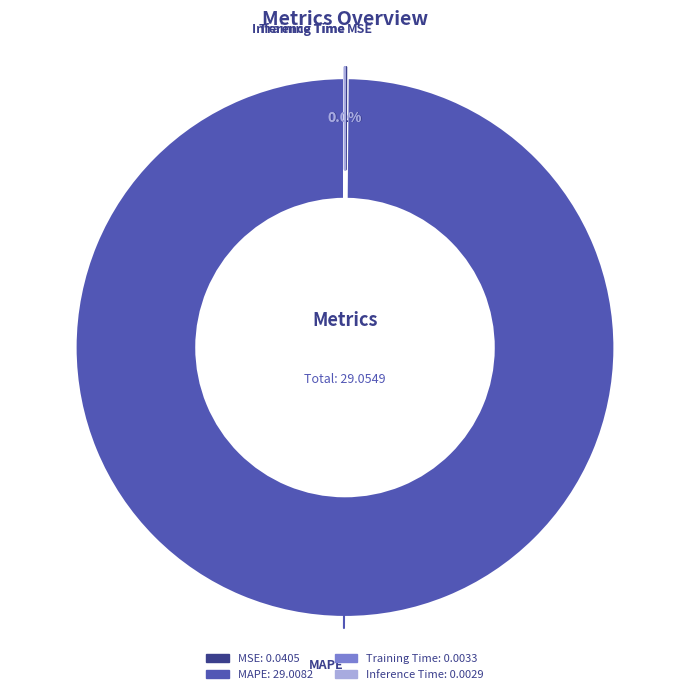

Is MAPE the majority of the pie?

Yes